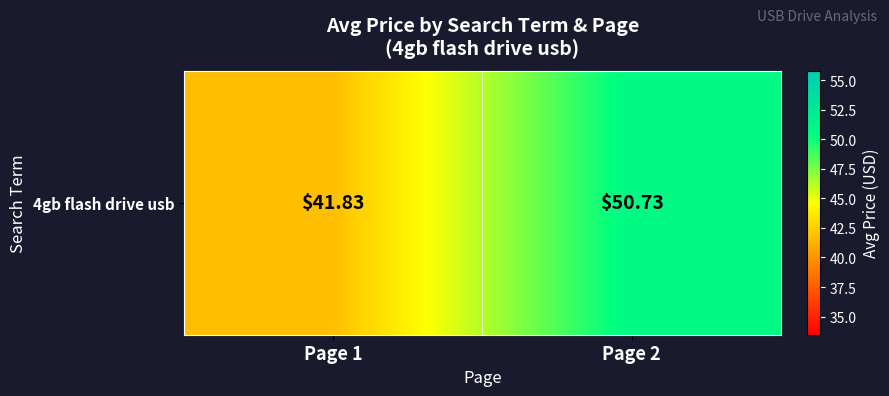

The chart shows a value of 41.8 at Page 1. True or false?

True